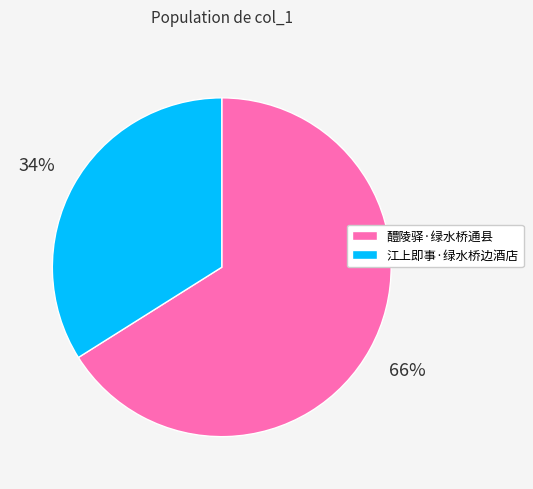

To the nearest percent, what portion does 江上即事·绿水桥边酒店 represent?

34%